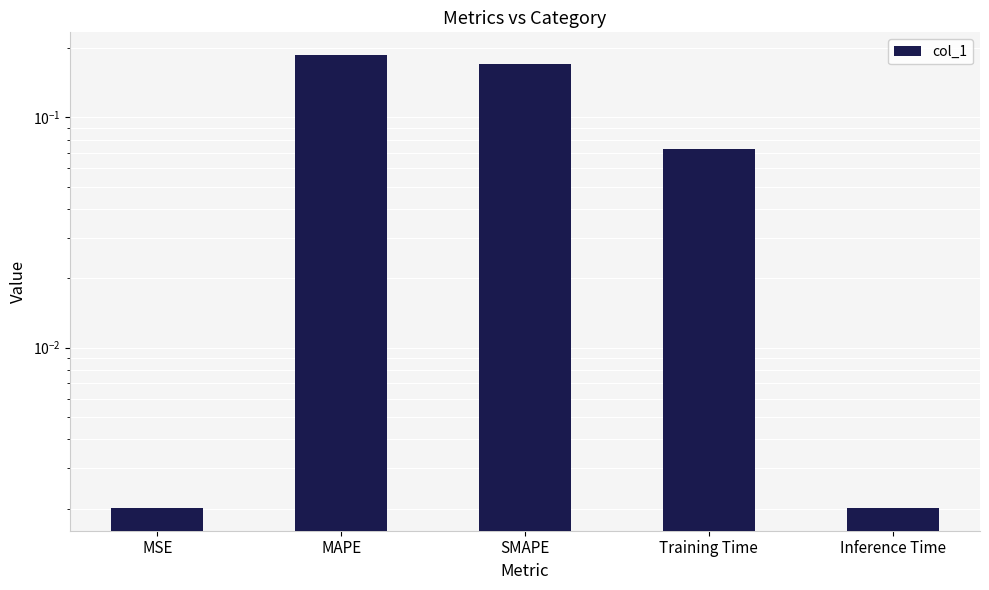

List the labels in order of value, smallest first.

MSE, Inference Time, Training Time, SMAPE, MAPE